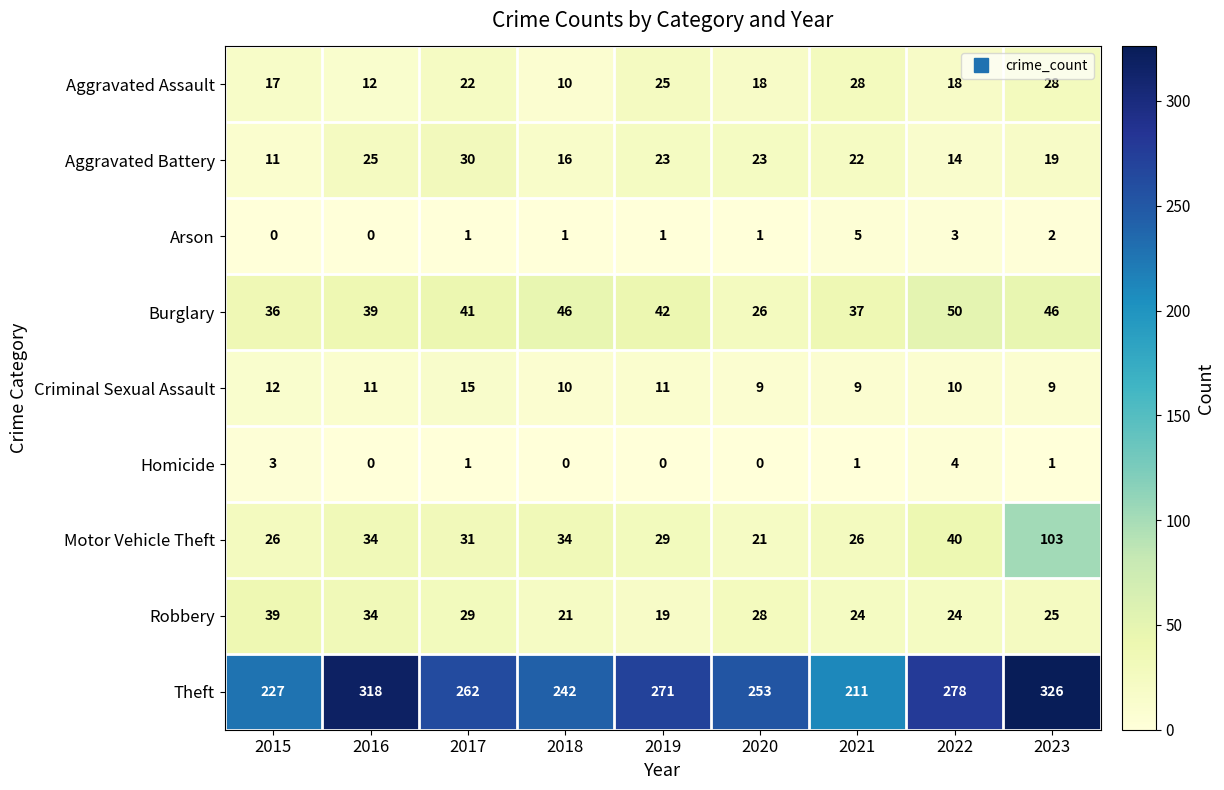

At how many categories does at least one series exceed 27?

9